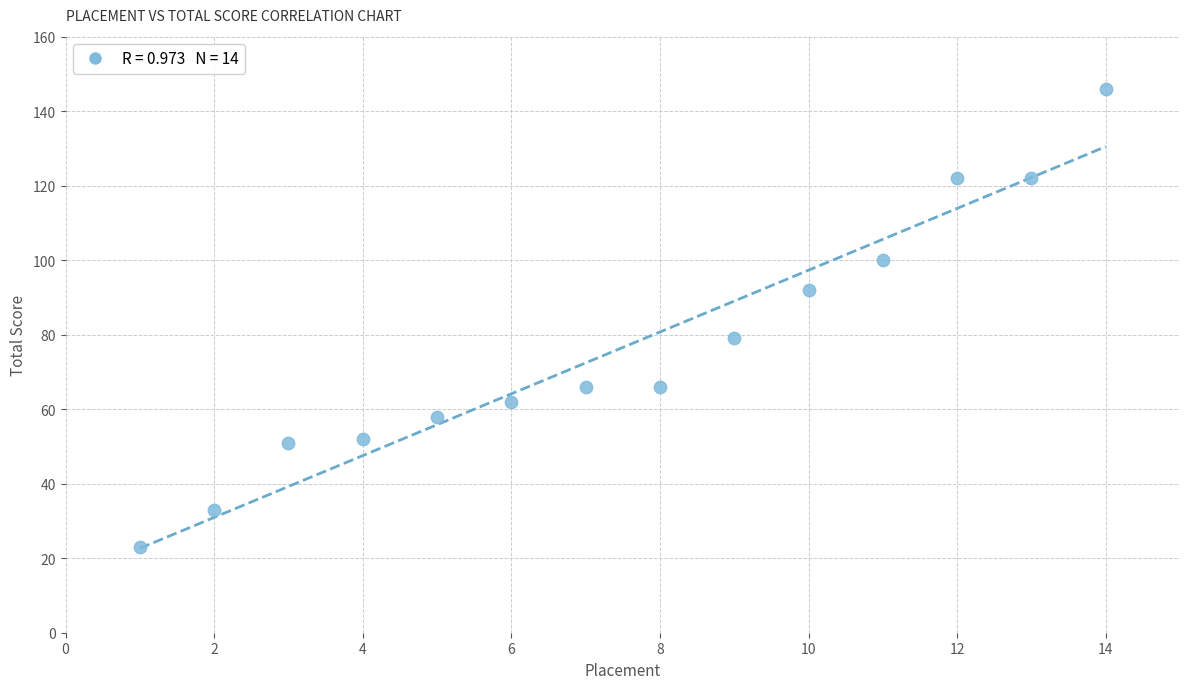

What Y value in the scatter plot is closest to 84?

79